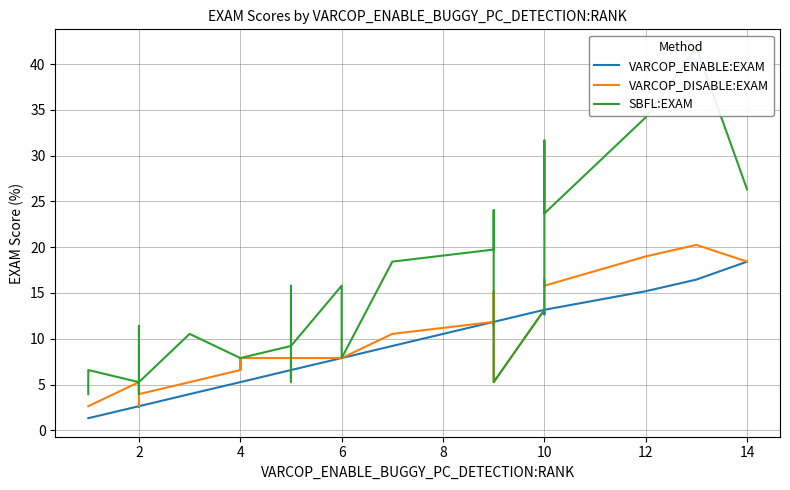

What is the difference between the maximum and minimum values in the VARCOP_DISABLE:EXAM series?

17.6